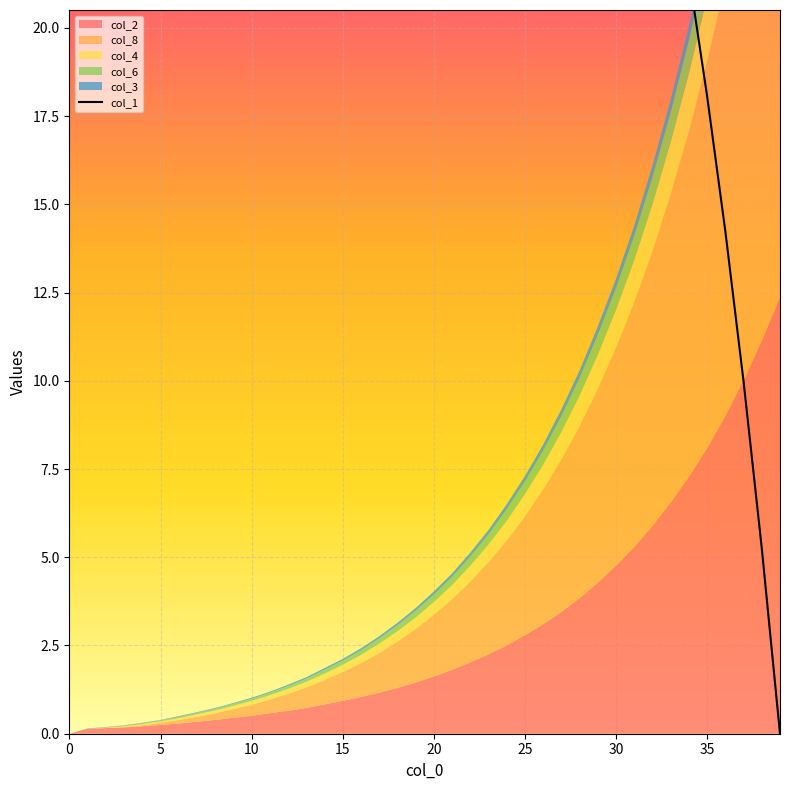

The chart shows a value of 14.2 at 36. True or false?

True